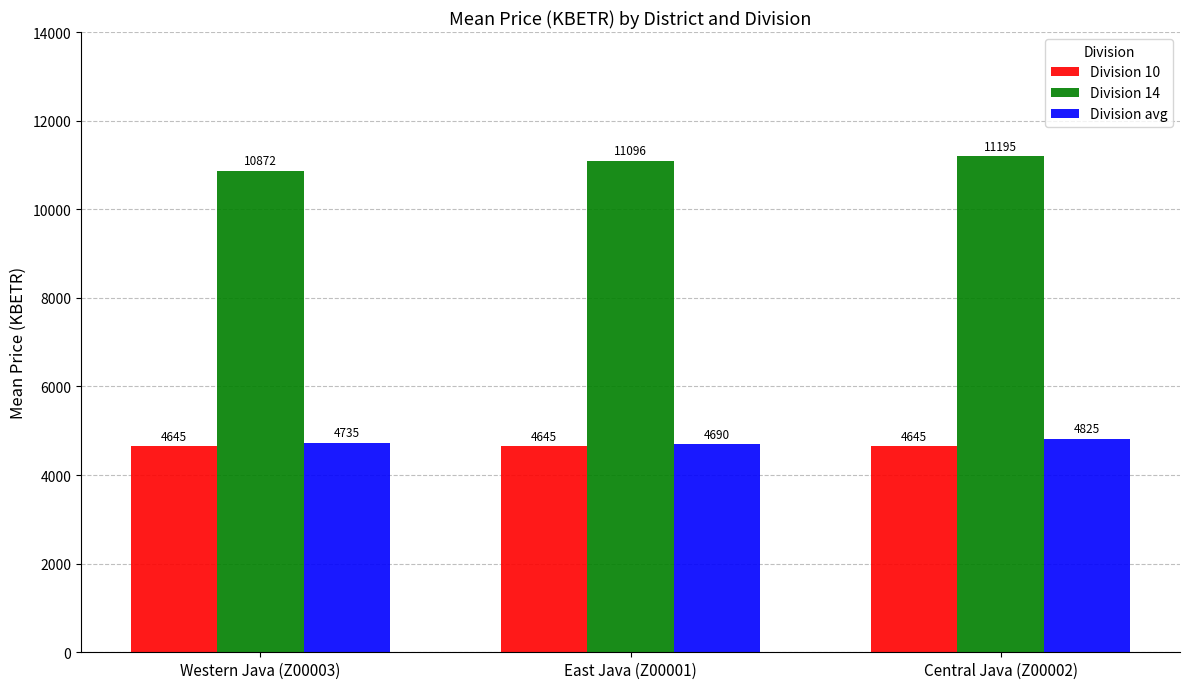

Between Western Java (Z00003) and Central Java (Z00002), which series saw the biggest shift?

Division 14